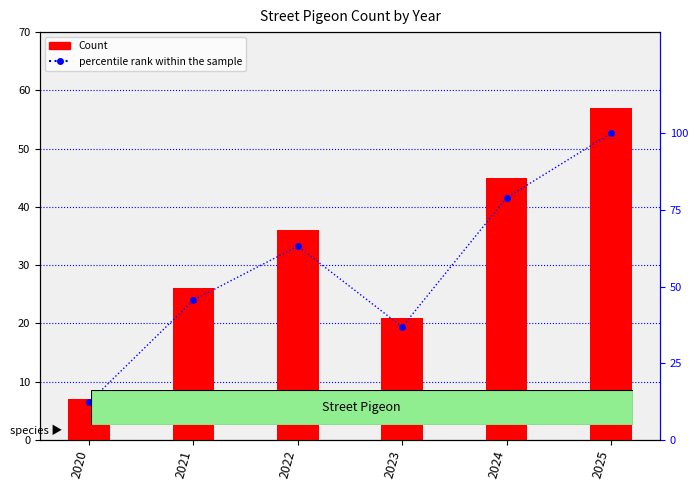

Where is percentile rank within the sample nearest to the value 56?

2022